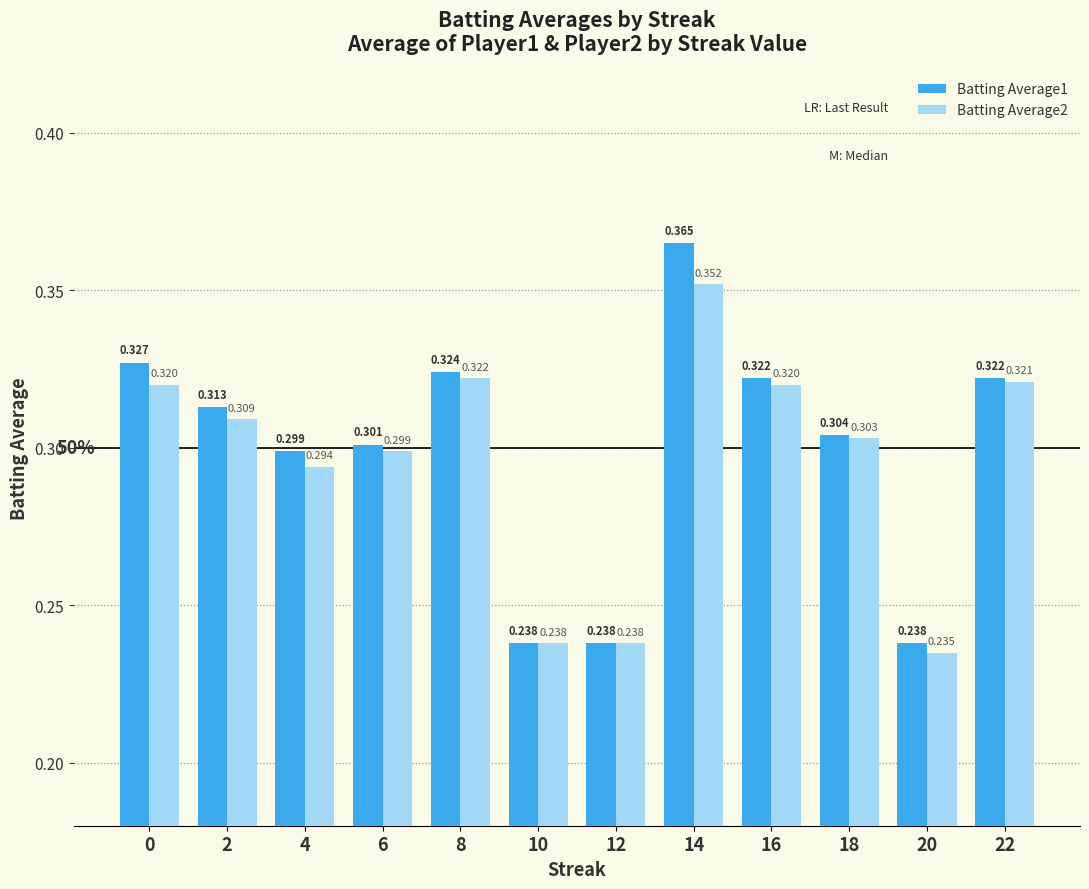

Between 6 and 14, which series saw the biggest shift?

Batting Average1